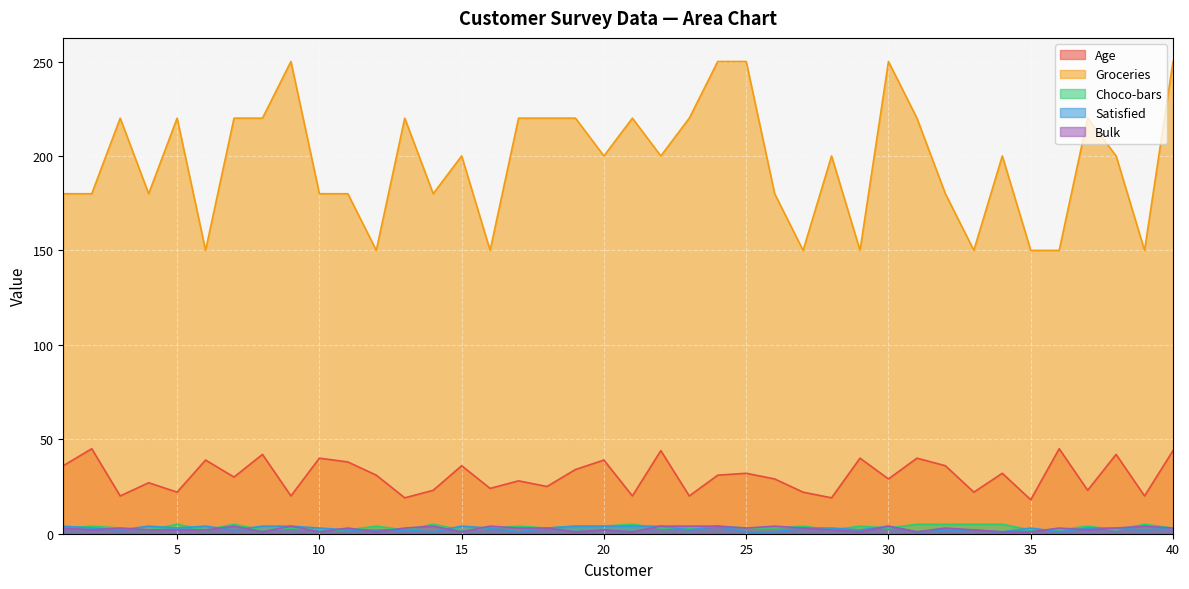

How many data points in Choco-bars are above 3?

18